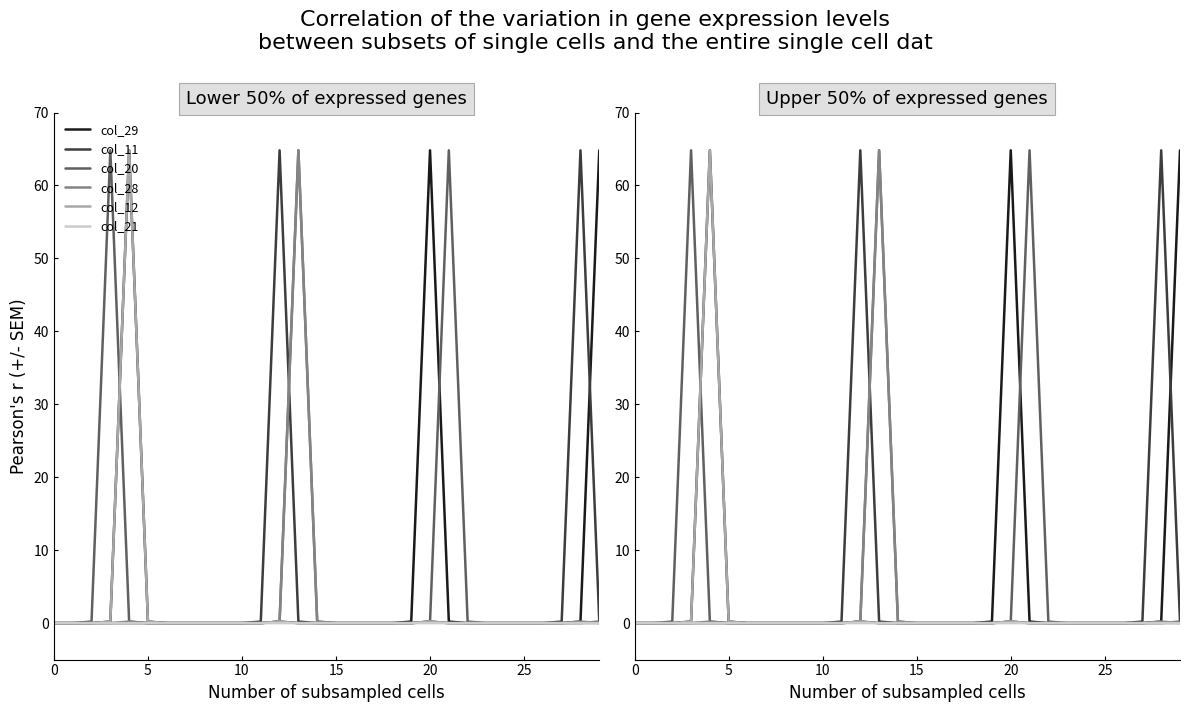

What is the total value across all series at 5?

0.2